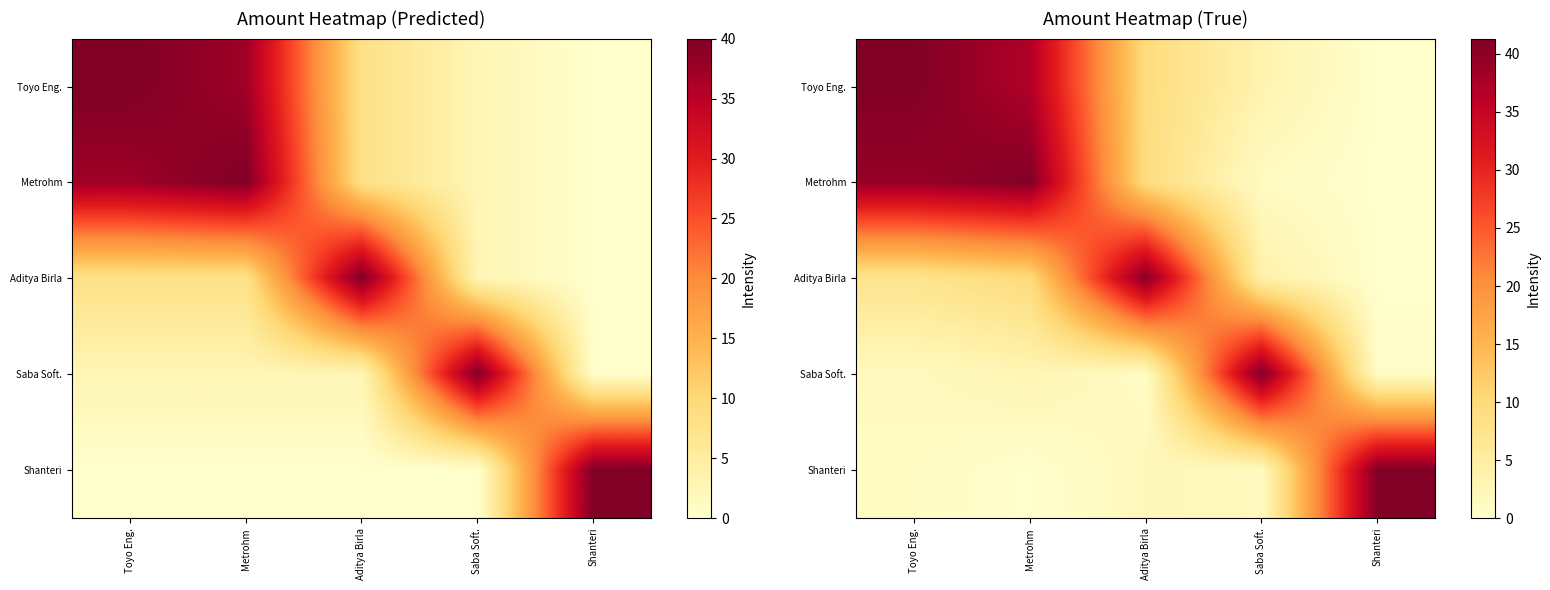

The value of Aditya Birla at Aditya Birla is 40.6. True or false?

True